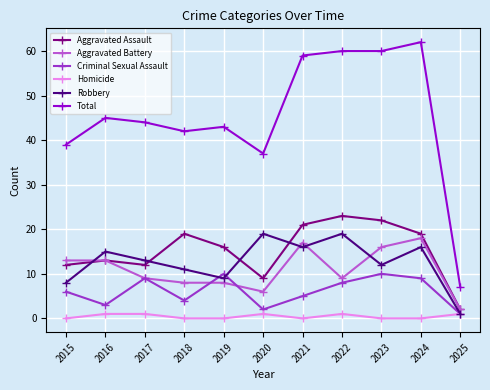

Does the chart display data point markers on the line(s)?

Yes